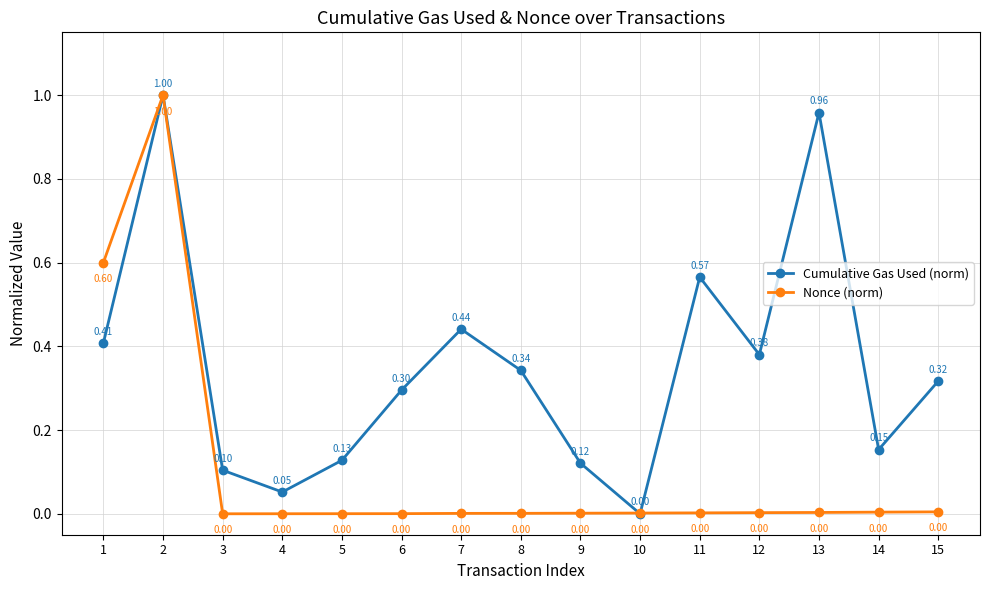

In Nonce (norm), how many points are lower than both neighbors (excluding endpoints)?

1